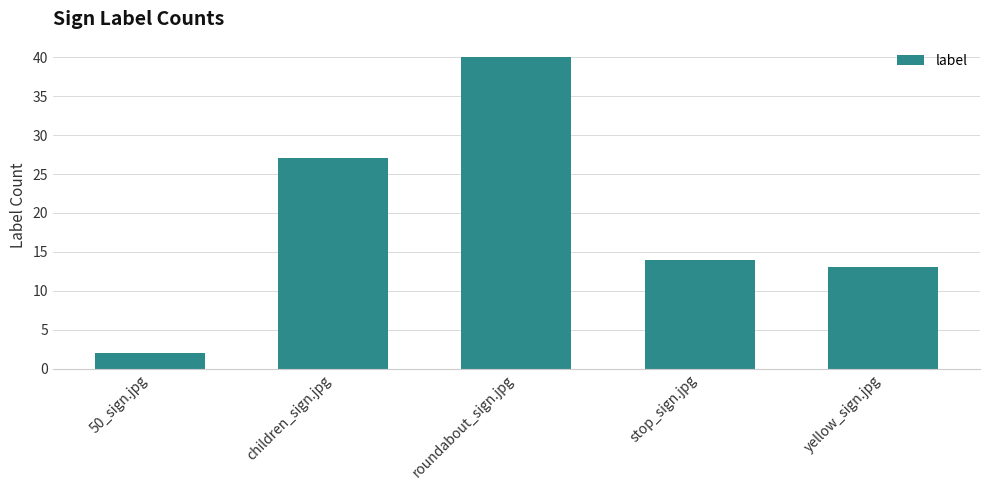

Reading left to right, extract all data points from this chart.

50_sign.jpg=2	children_sign.jpg=27	roundabout_sign.jpg=40	stop_sign.jpg=14	yellow_sign.jpg=13